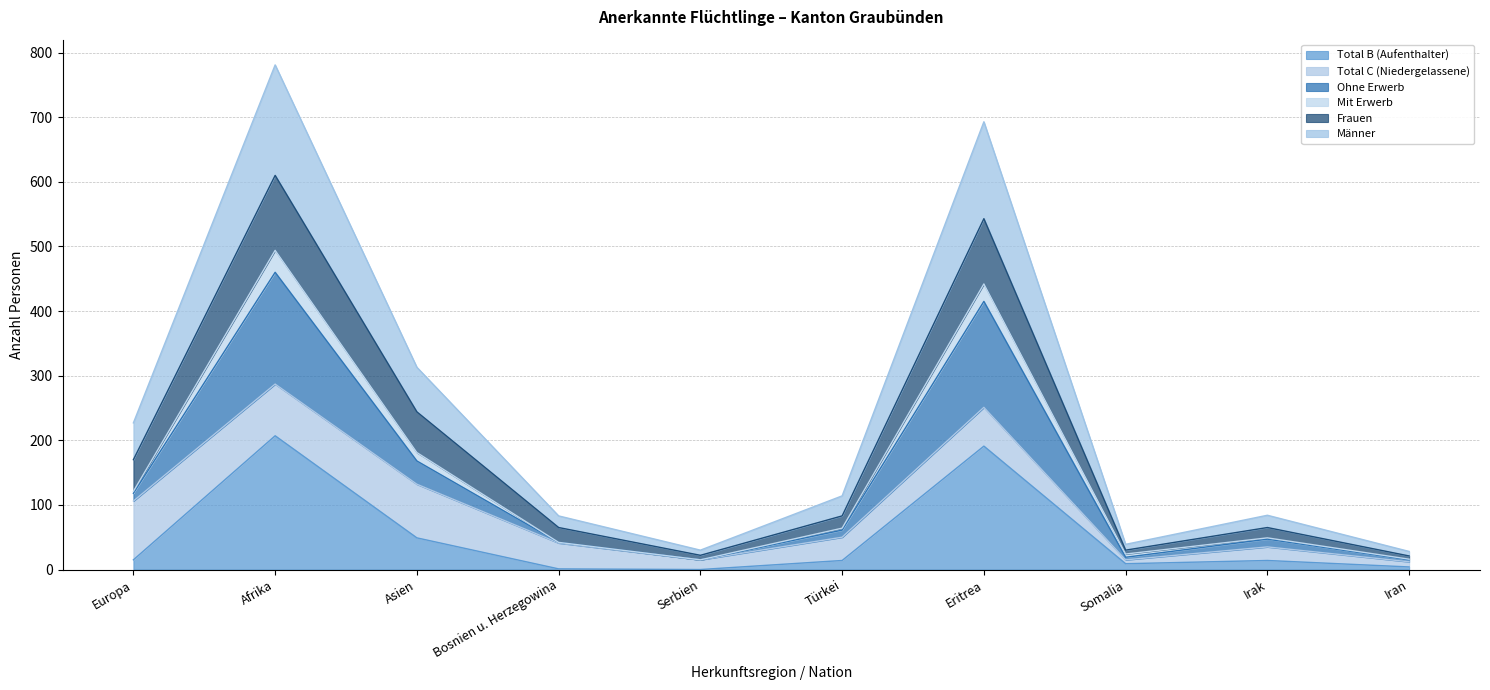

At which category does the chart reach its minimum across all series?

Serbien